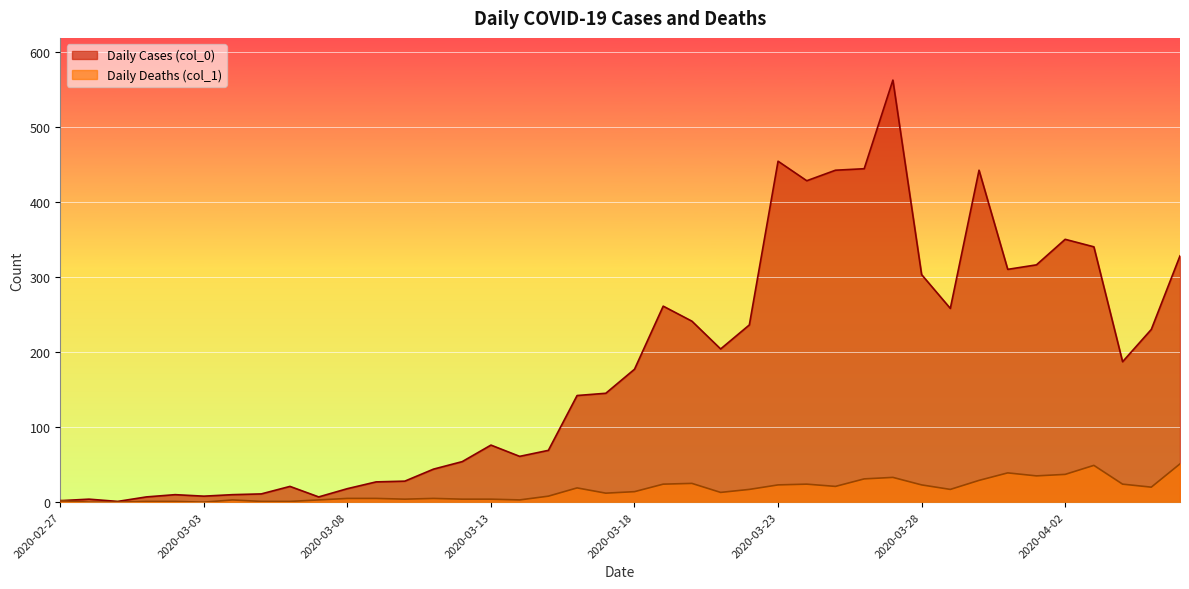

What is the label of the 3rd point from the left?

2020-02-29